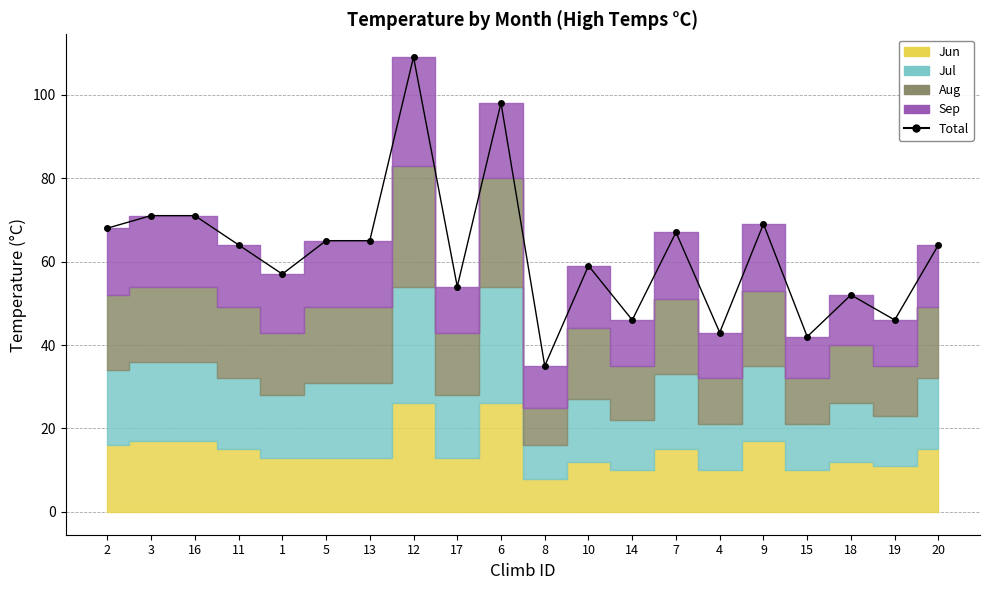

What position from the right is 12?

13